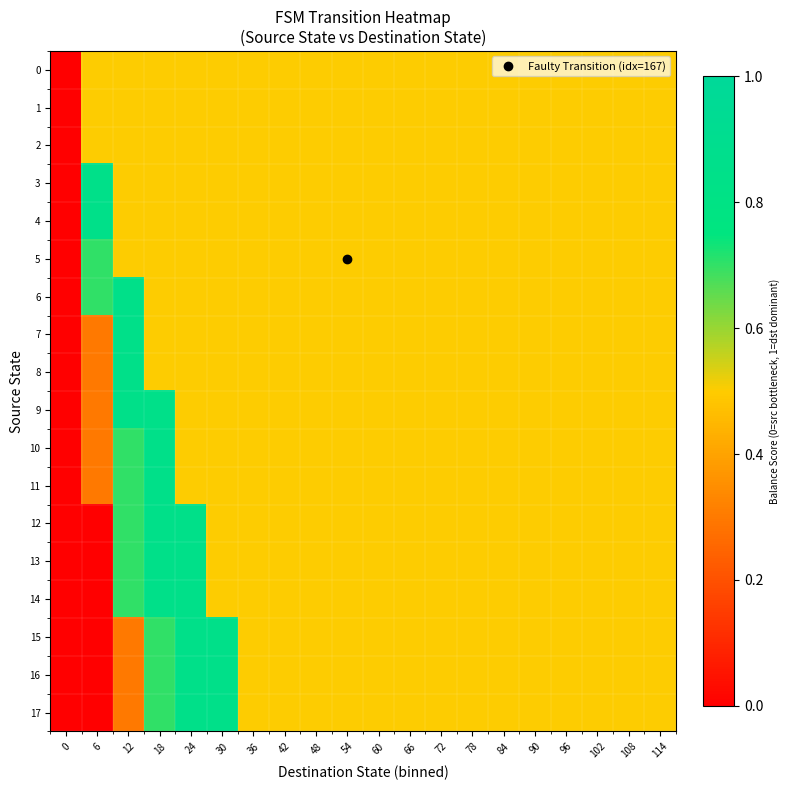

Reading left to right, what are all the values shown in this chart?

0: 0=0.0	6=0.5	12=0.5	18=0.5	24=0.5	30=0.5	36=0.5	42=0.5	48=0.5	54=0.5	60=0.5	66=0.5	72=0.5	78=0.5	84=0.5	90=0.5	96=0.5	102=0.5	108=0.5	114=0.5
1: 0=0.0	6=0.5	12=0.5	18=0.5	24=0.5	30=0.5	36=0.5	42=0.5	48=0.5	54=0.5	60=0.5	66=0.5	72=0.5	78=0.5	84=0.5	90=0.5	96=0.5	102=0.5	108=0.5	114=0.5
2: 0=0.0	6=0.5	12=0.5	18=0.5	24=0.5	30=0.5	36=0.5	42=0.5	48=0.5	54=0.5	60=0.5	66=0.5	72=0.5	78=0.5	84=0.5	90=0.5	96=0.5	102=0.5	108=0.5	114=0.5
3: 0=0.0	6=0.8	12=0.5	18=0.5	24=0.5	30=0.5	36=0.5	42=0.5	48=0.5	54=0.5	60=0.5	66=0.5	72=0.5	78=0.5	84=0.5	90=0.5	96=0.5	102=0.5	108=0.5	114=0.5
4: 0=0.0	6=0.8	12=0.5	18=0.5	24=0.5	30=0.5	36=0.5	42=0.5	48=0.5	54=0.5	60=0.5	66=0.5	72=0.5	78=0.5	84=0.5	90=0.5	96=0.5	102=0.5	108=0.5	114=0.5
5: 0=0.0	6=0.7	12=0.5	18=0.5	24=0.5	30=0.5	36=0.5	42=0.5	48=0.5	54=0.5	60=0.5	66=0.5	72=0.5	78=0.5	84=0.5	90=0.5	96=0.5	102=0.5	108=0.5	114=0.5
6: 0=0.0	6=0.7	12=0.8	18=0.5	24=0.5	30=0.5	36=0.5	42=0.5	48=0.5	54=0.5	60=0.5	66=0.5	72=0.5	78=0.5	84=0.5	90=0.5	96=0.5	102=0.5	108=0.5	114=0.5
7: 0=0.0	6=0.3	12=0.8	18=0.5	24=0.5	30=0.5	36=0.5	42=0.5	48=0.5	54=0.5	60=0.5	66=0.5	72=0.5	78=0.5	84=0.5	90=0.5	96=0.5	102=0.5	108=0.5	114=0.5
8: 0=0.0	6=0.3	12=0.8	18=0.5	24=0.5	30=0.5	36=0.5	42=0.5	48=0.5	54=0.5	60=0.5	66=0.5	72=0.5	78=0.5	84=0.5	90=0.5	96=0.5	102=0.5	108=0.5	114=0.5
9: 0=0.0	6=0.3	12=0.8	18=0.8	24=0.5	30=0.5	36=0.5	42=0.5	48=0.5	54=0.5	60=0.5	66=0.5	72=0.5	78=0.5	84=0.5	90=0.5	96=0.5	102=0.5	108=0.5	114=0.5
10: 0=0.0	6=0.3	12=0.7	18=0.8	24=0.5	30=0.5	36=0.5	42=0.5	48=0.5	54=0.5	60=0.5	66=0.5	72=0.5	78=0.5	84=0.5	90=0.5	96=0.5	102=0.5	108=0.5	114=0.5
11: 0=0.0	6=0.3	12=0.7	18=0.8	24=0.5	30=0.5	36=0.5	42=0.5	48=0.5	54=0.5	60=0.5	66=0.5	72=0.5	78=0.5	84=0.5	90=0.5	96=0.5	102=0.5	108=0.5	114=0.5
12: 0=0.0	6=0.0	12=0.7	18=0.8	24=0.8	30=0.5	36=0.5	42=0.5	48=0.5	54=0.5	60=0.5	66=0.5	72=0.5	78=0.5	84=0.5	90=0.5	96=0.5	102=0.5	108=0.5	114=0.5
13: 0=0.0	6=0.0	12=0.7	18=0.8	24=0.8	30=0.5	36=0.5	42=0.5	48=0.5	54=0.5	60=0.5	66=0.5	72=0.5	78=0.5	84=0.5	90=0.5	96=0.5	102=0.5	108=0.5	114=0.5
14: 0=0.0	6=0.0	12=0.7	18=0.8	24=0.8	30=0.5	36=0.5	42=0.5	48=0.5	54=0.5	60=0.5	66=0.5	72=0.5	78=0.5	84=0.5	90=0.5	96=0.5	102=0.5	108=0.5	114=0.5
15: 0=0.0	6=0.0	12=0.3	18=0.7	24=0.8	30=0.8	36=0.5	42=0.5	48=0.5	54=0.5	60=0.5	66=0.5	72=0.5	78=0.5	84=0.5	90=0.5	96=0.5	102=0.5	108=0.5	114=0.5
16: 0=0.0	6=0.0	12=0.3	18=0.7	24=0.8	30=0.8	36=0.5	42=0.5	48=0.5	54=0.5	60=0.5	66=0.5	72=0.5	78=0.5	84=0.5	90=0.5	96=0.5	102=0.5	108=0.5	114=0.5
17: 0=0.0	6=0.0	12=0.3	18=0.7	24=0.8	30=0.8	36=0.5	42=0.5	48=0.5	54=0.5	60=0.5	66=0.5	72=0.5	78=0.5	84=0.5	90=0.5	96=0.5	102=0.5	108=0.5	114=0.5